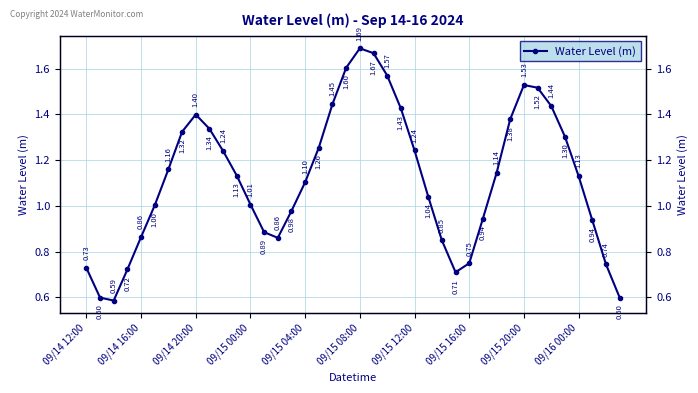

Is this an area chart (filled region under the line)?

No